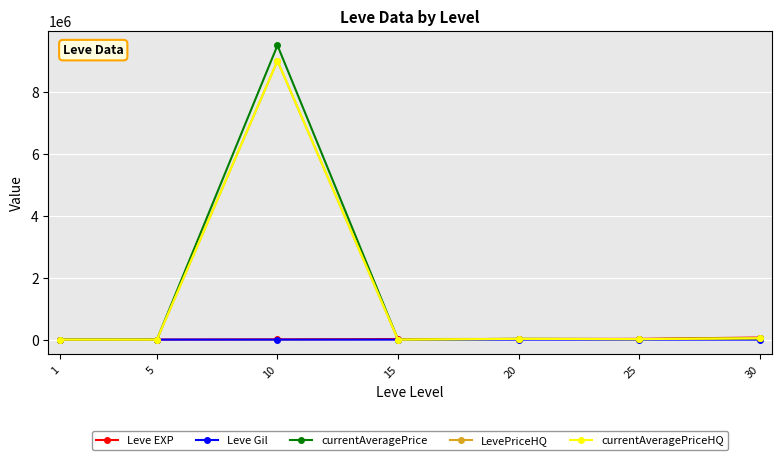

Does the chart have visible grid lines?

Yes